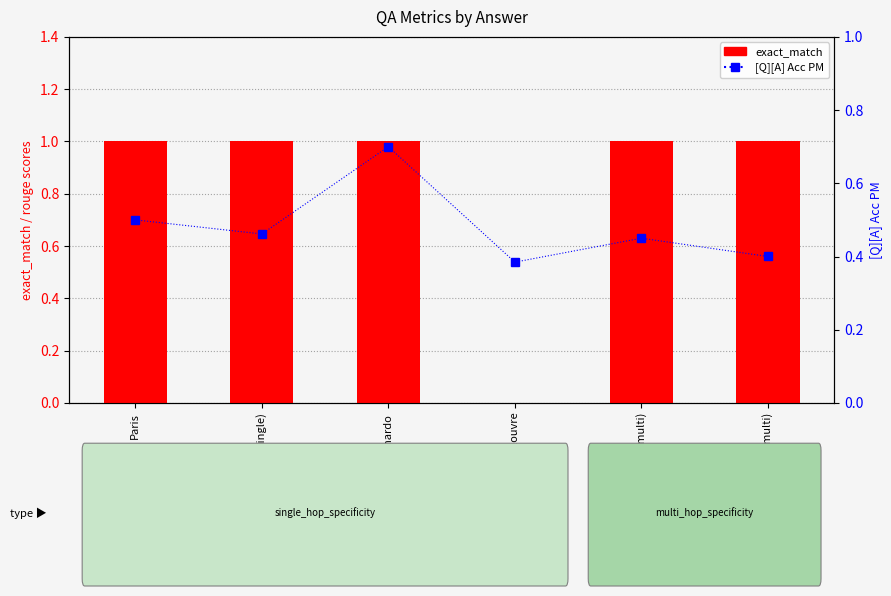

Reading right to left, list all the values displayed in this chart.

exact_match: 1.0	1.0	0.0	1.0	1.0	1.0
[Q][A] Acc PM: 0.4	0.5	0.4	0.7	0.5	0.5